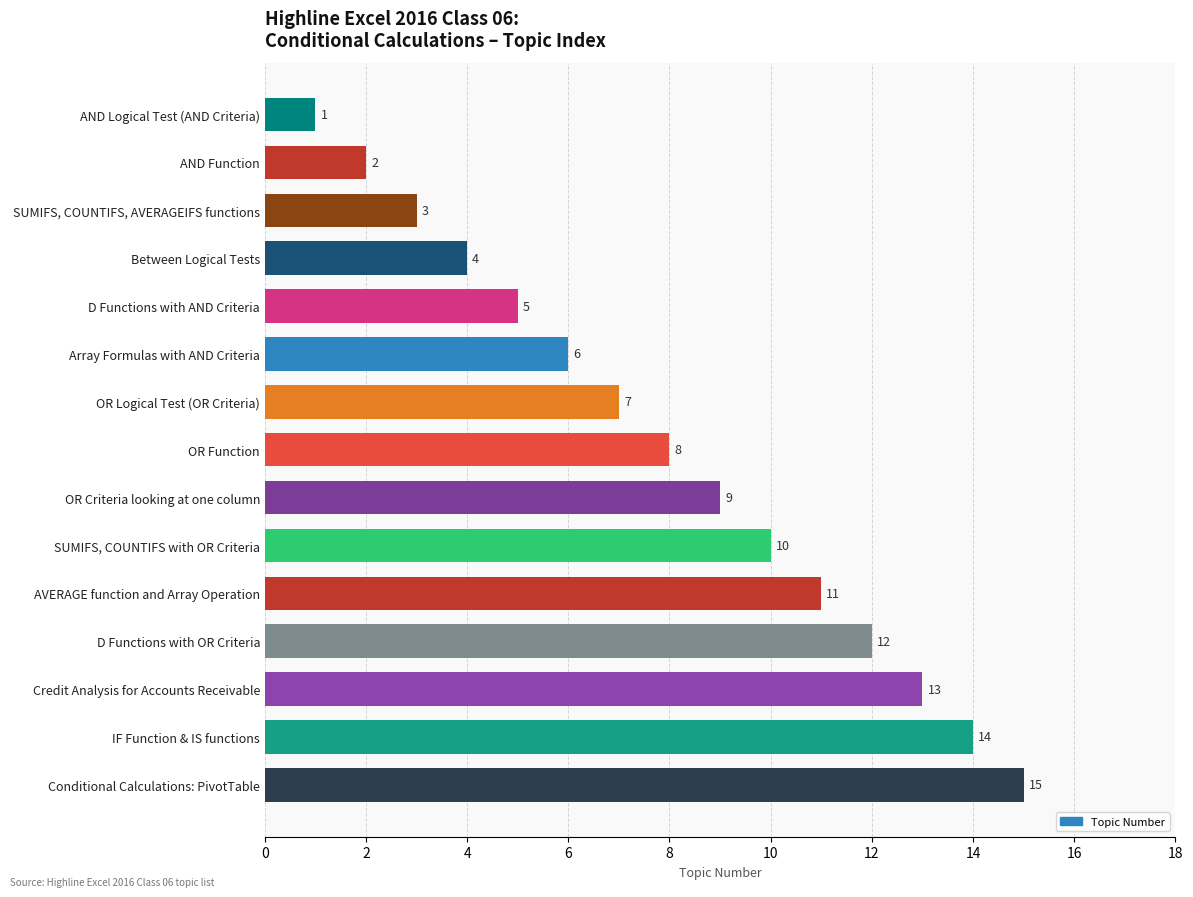

What is the sum of all values?

120